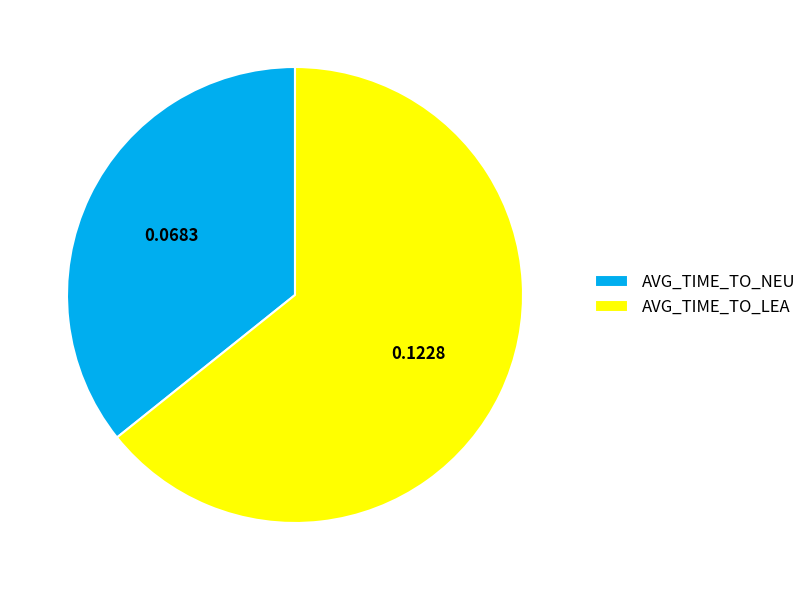

Rank the categories by value from lowest to highest.

AVG_TIME_TO_NEU, AVG_TIME_TO_LEA